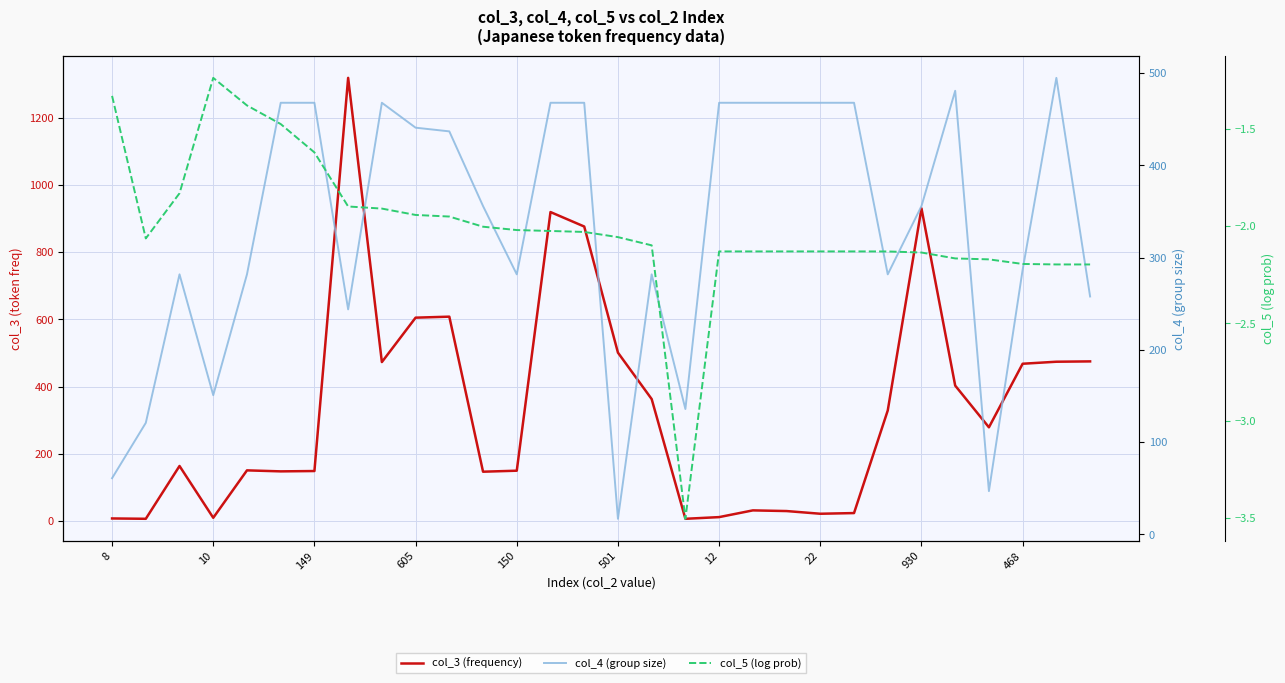

How many categories are shown in the chart?

30